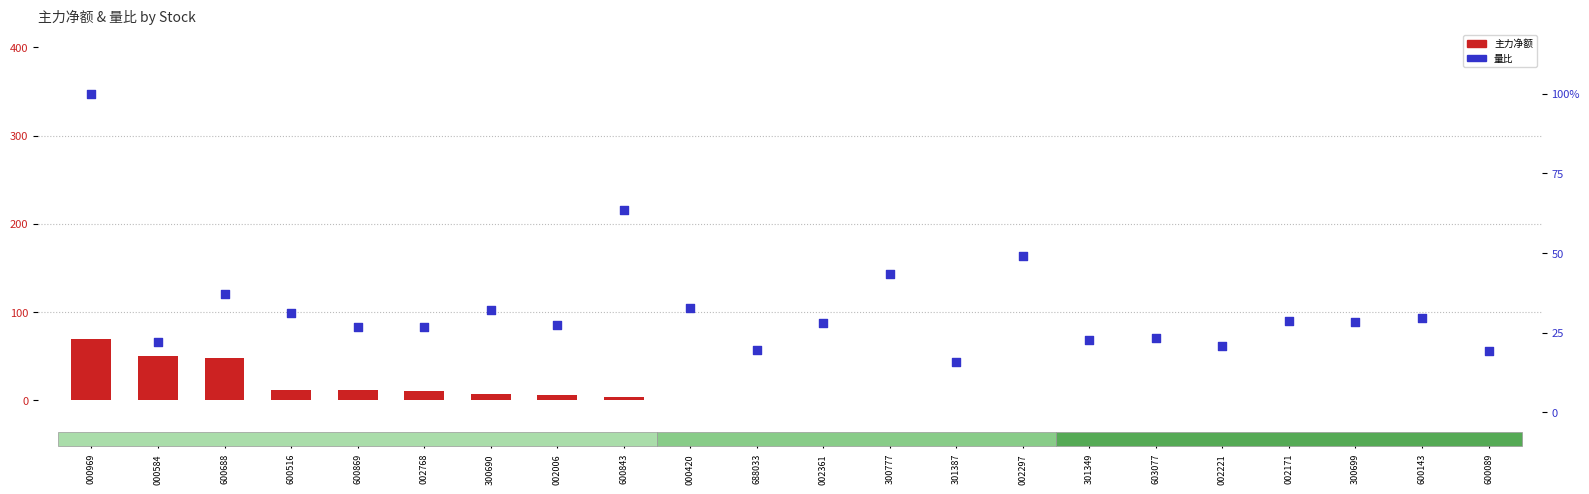

Is the value of 量比(scaled) at 688033 greater than the value of 主力净额(scaled) at 600143?

Yes